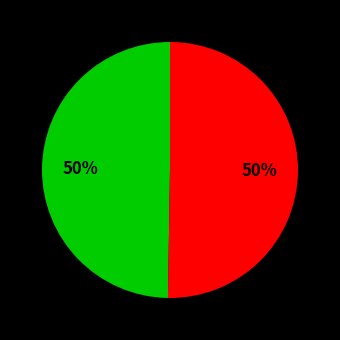

To the nearest percent, what is the average slice percentage?

50%